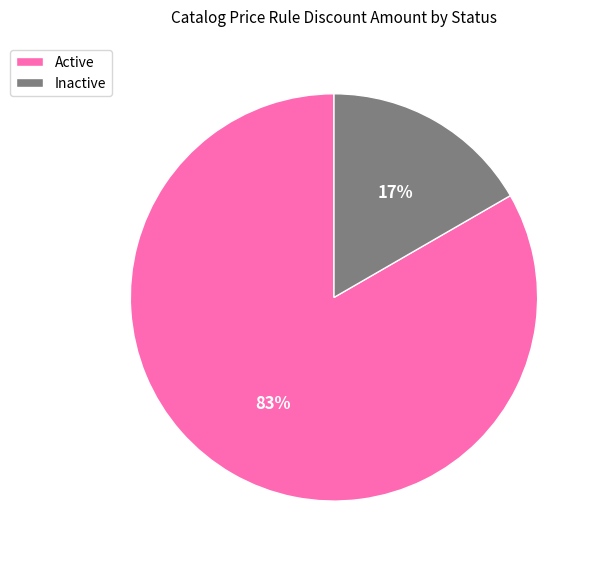

Which category accounts for the majority?

Active